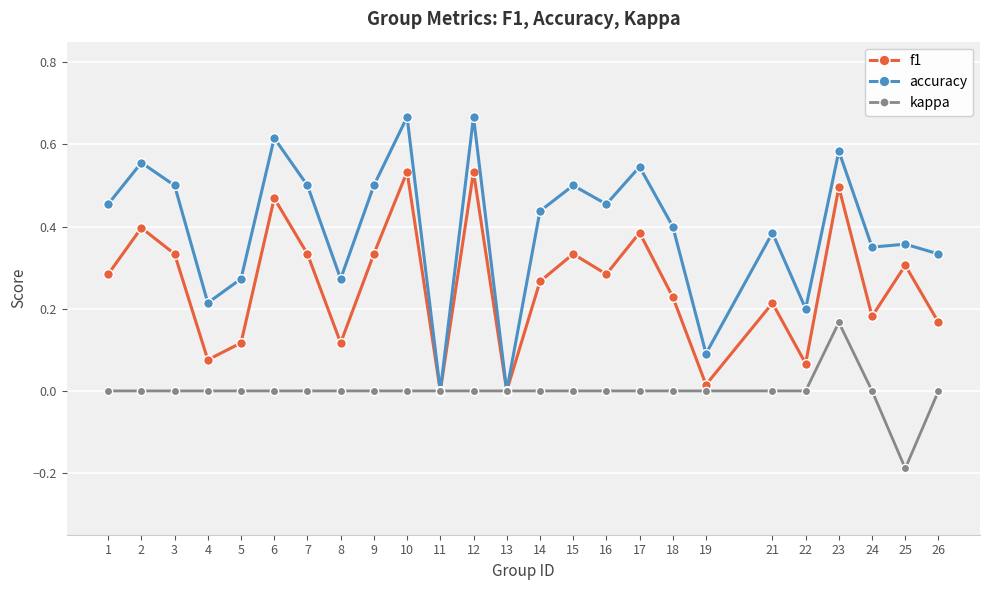

At 16, list the series in order from smallest to largest.

kappa, f1, accuracy